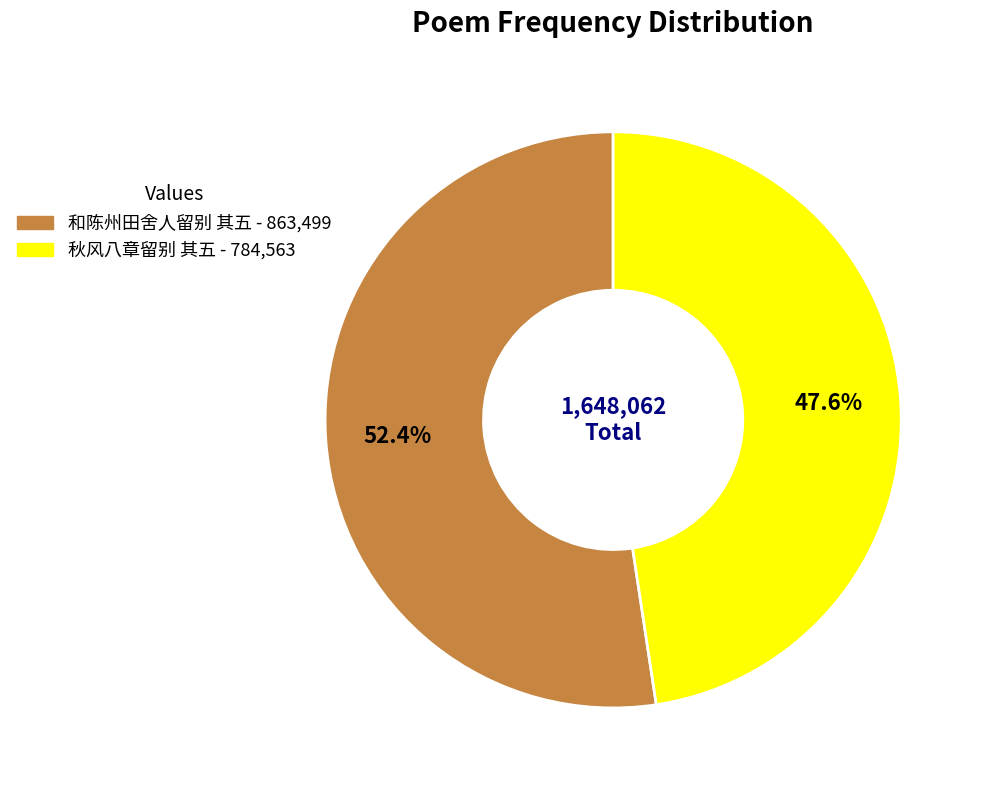

The 和陈州田舍人留别 其五 slice represents 67% of the pie. True or false?

False